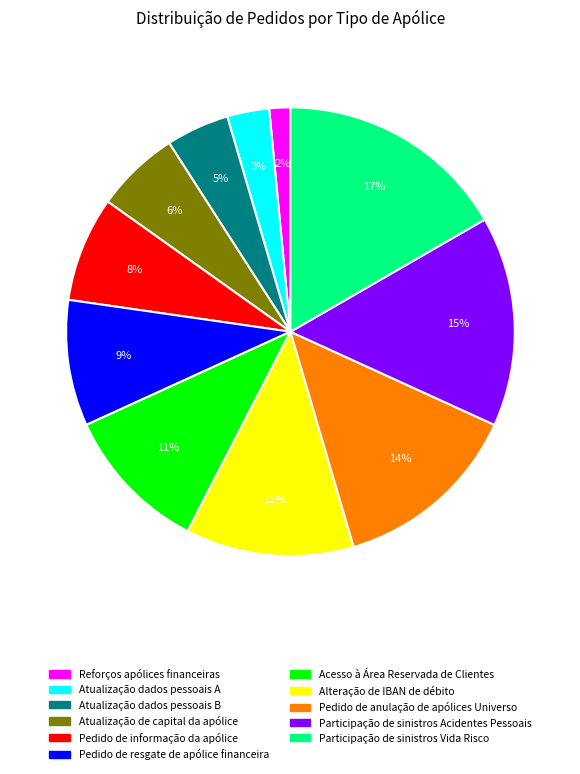

Count the number of slices in the pie.

11